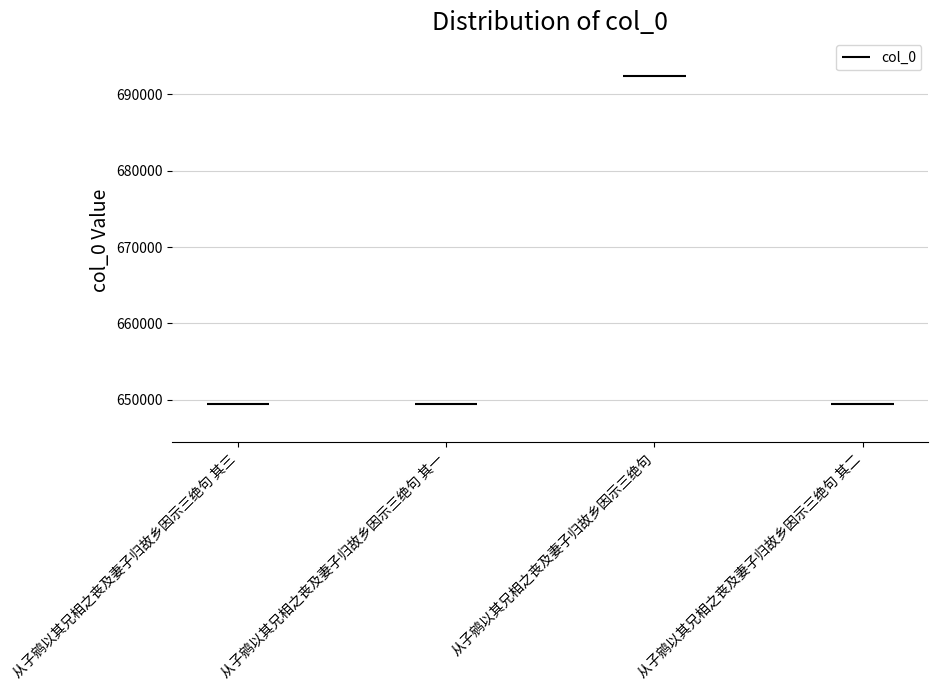

What is the sum of the values at 从子鹓以其兄相之丧及妻子归故乡因示三绝句 and 从子鹓以其兄相之丧及妻子归故乡因示三绝句 其一?

1341762